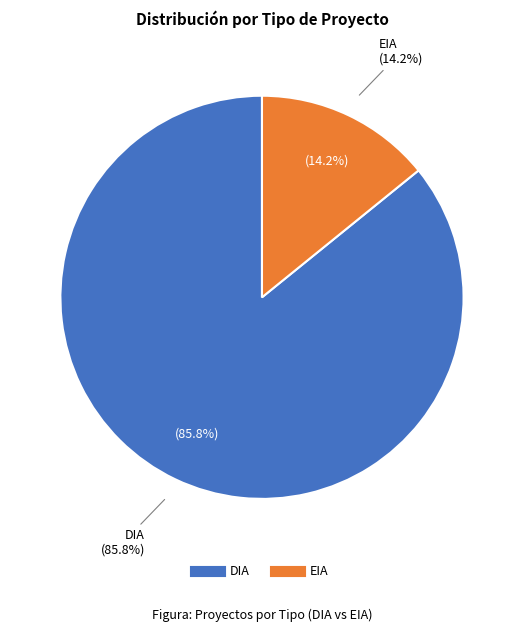

Which category accounts for the majority?

DIA